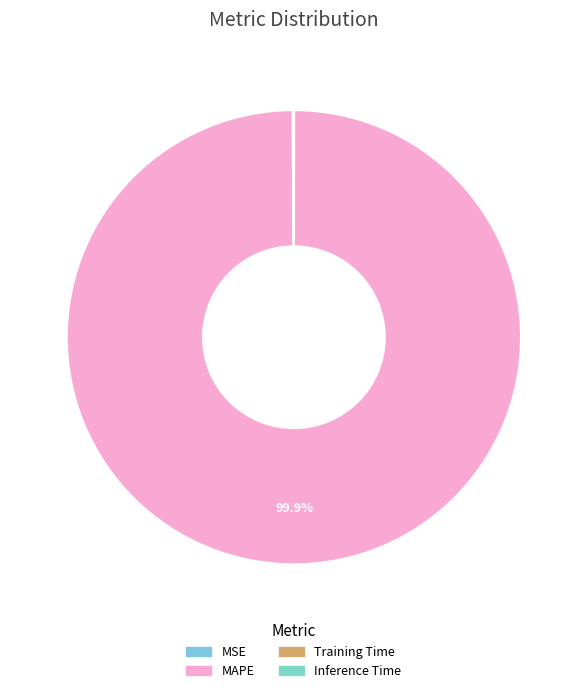

True or false: MAPE accounts for 99% of the total.

False